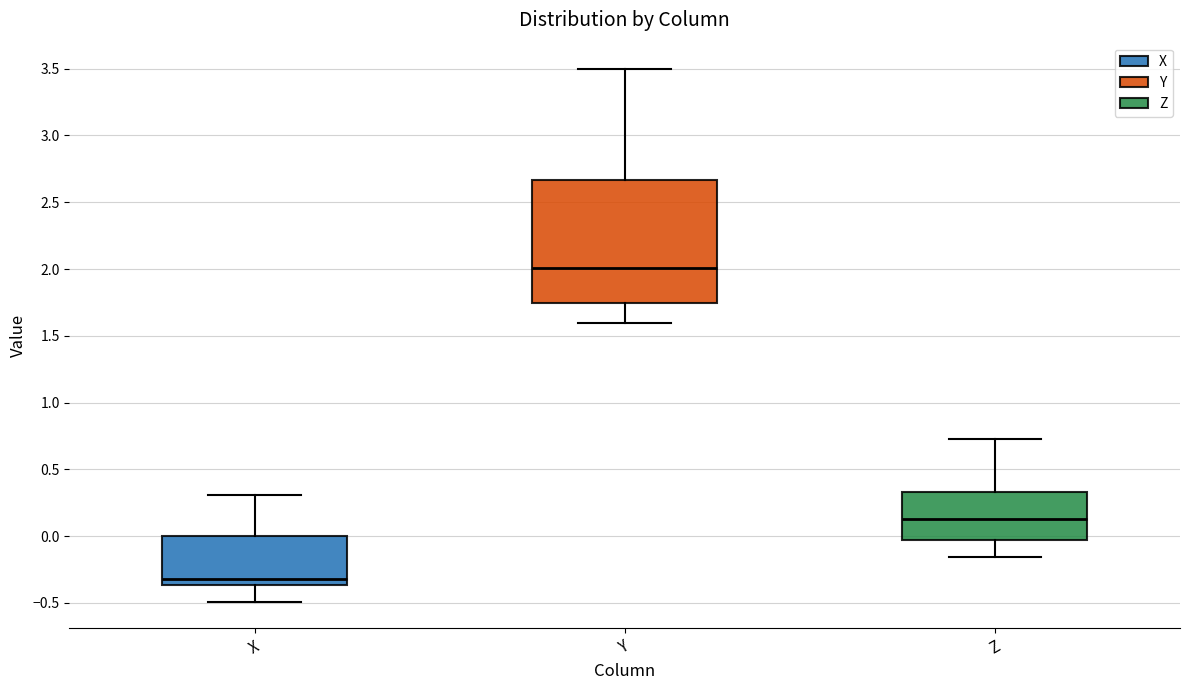

Comparing the boxes themselves (not the whiskers), which one is the tallest?

Y